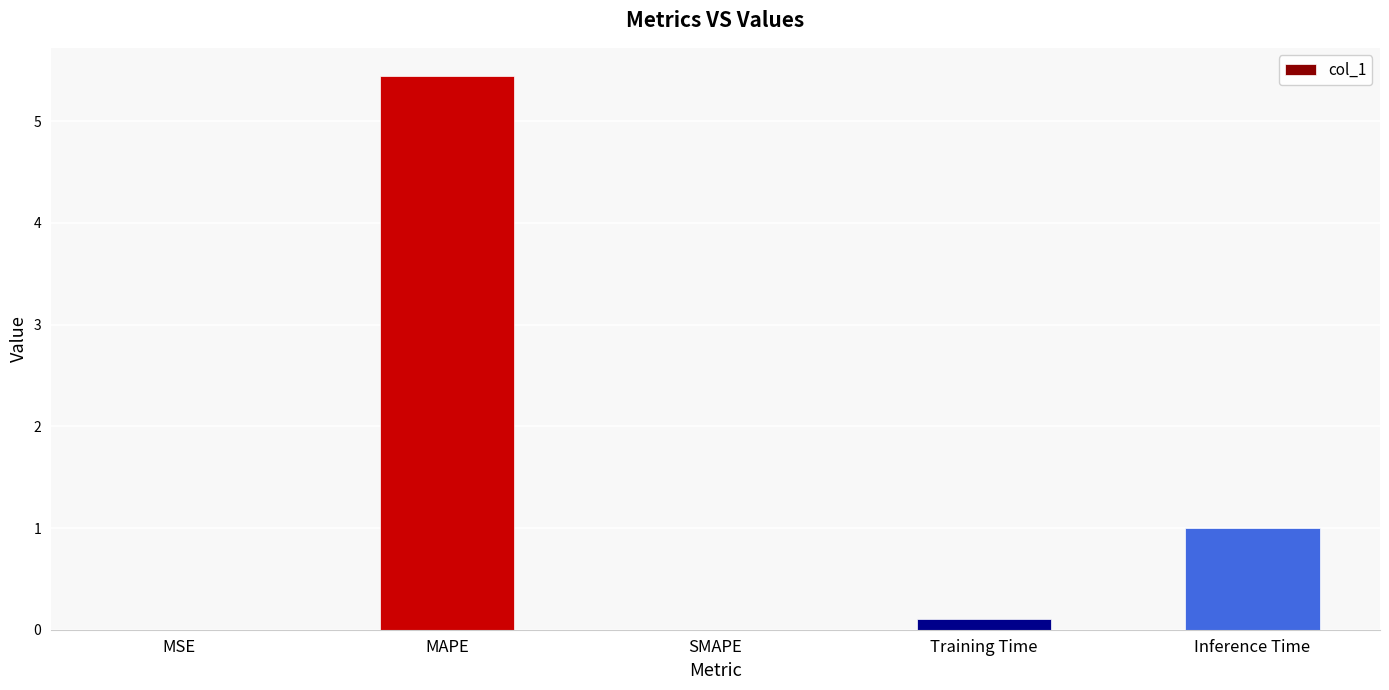

What is the sum of all values?

6.6